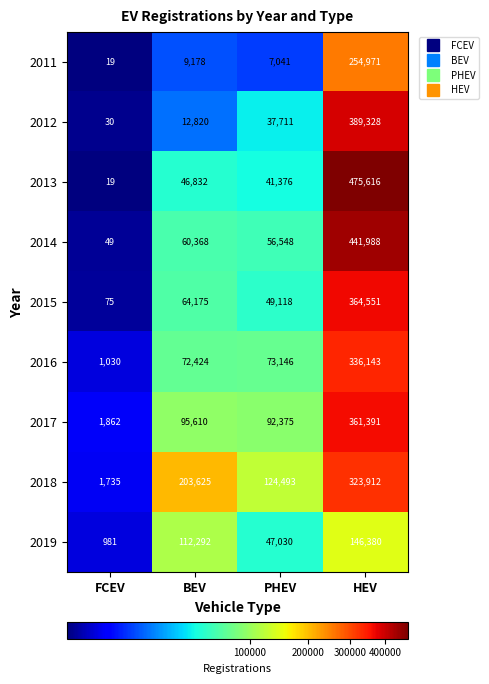

Which category has the highest value across all series?

HEV